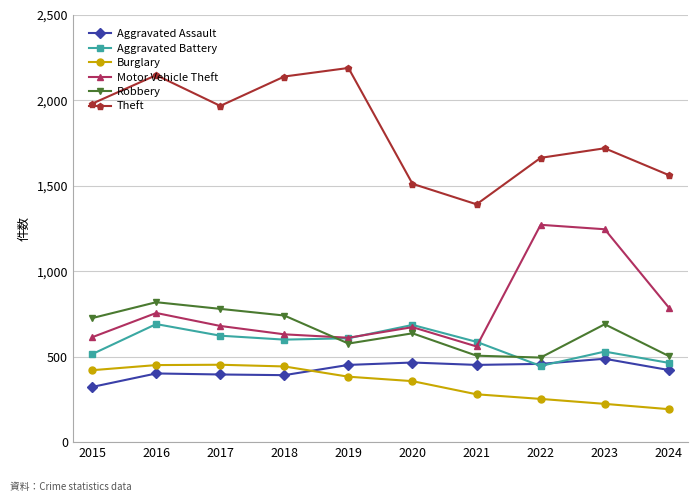

At 2021, list the series in order from smallest to largest.

Burglary, Aggravated Assault, Robbery, Motor Vehicle Theft, Aggravated Battery, Theft